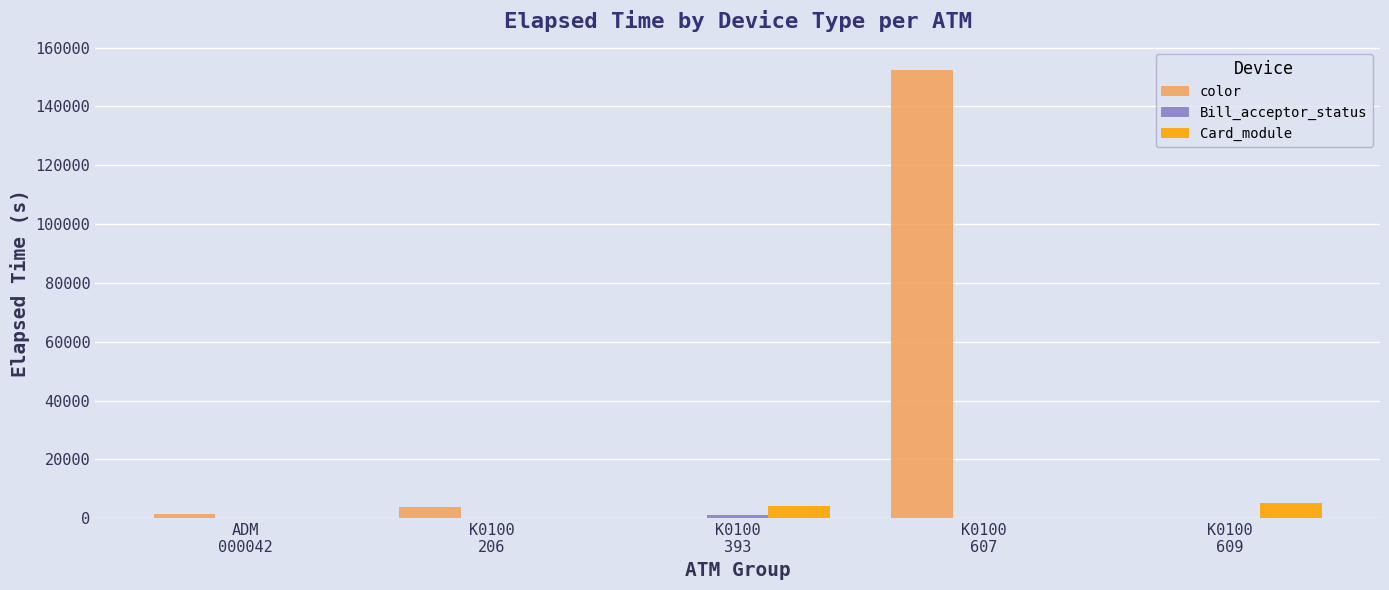

At which category is the sum across all series the highest?

K0100
607